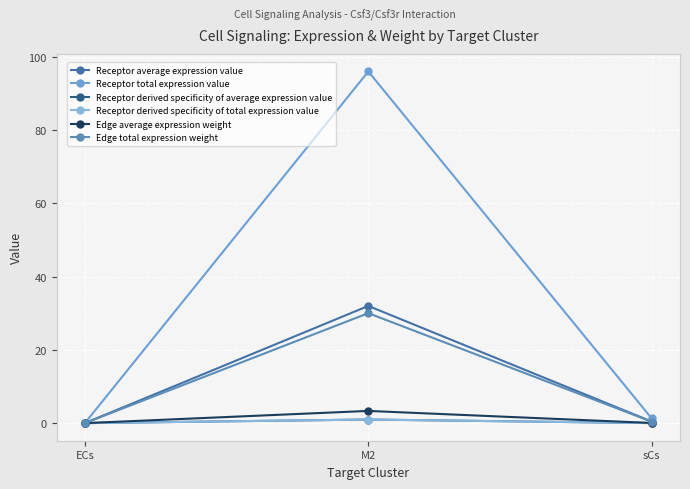

Is this an area chart (filled region under the line)?

No